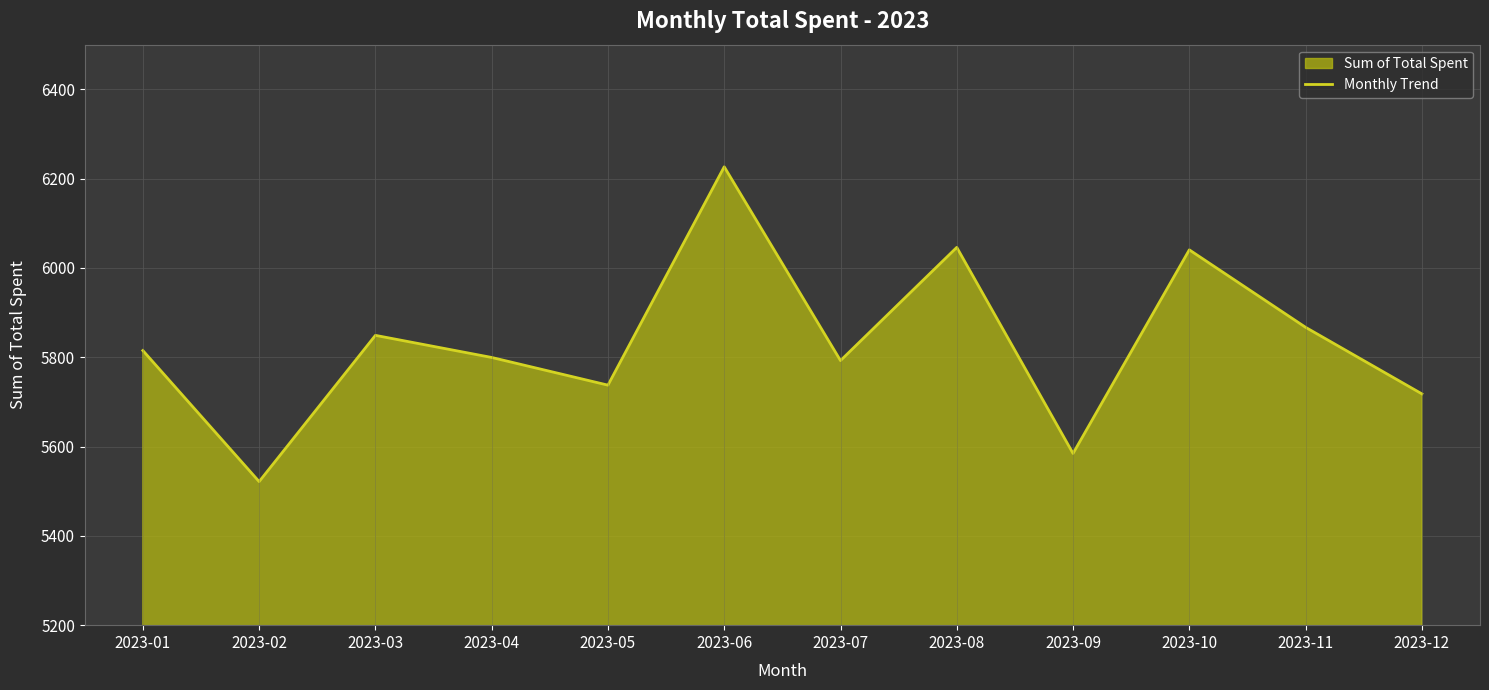

The chart shows a value of 8731.7 at 2023-06. True or false?

False